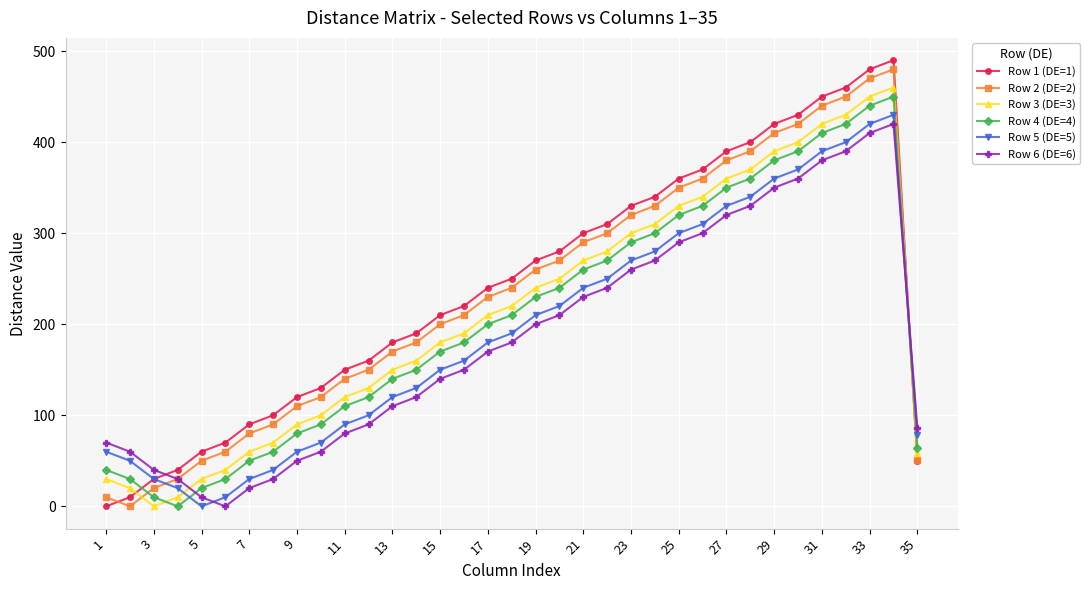

What is the average value of the Row 6 (DE=6) series?

184.5